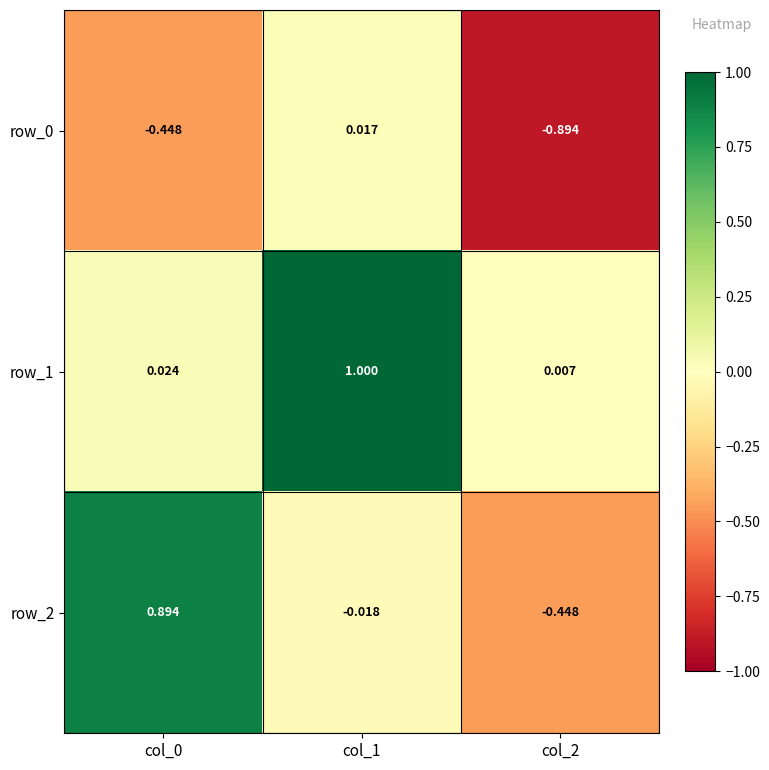

At which category does the chart reach its peak across all series?

col_1